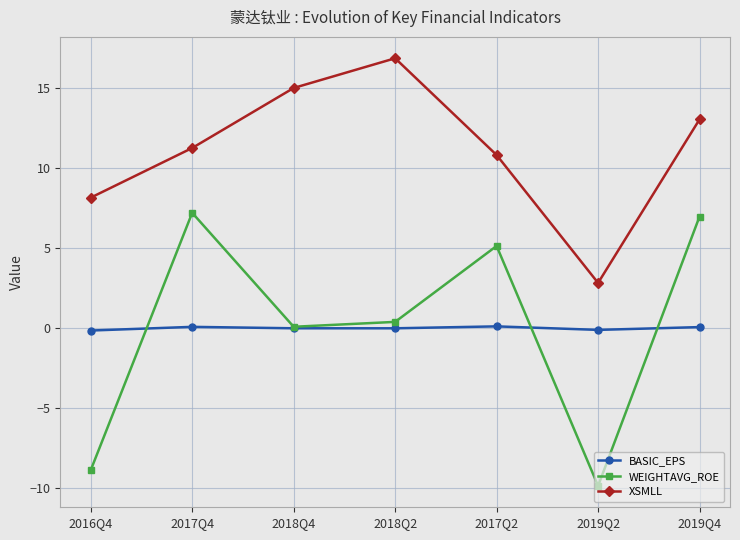

What is the spread (max minus min) of values at 2017Q4?

11.2